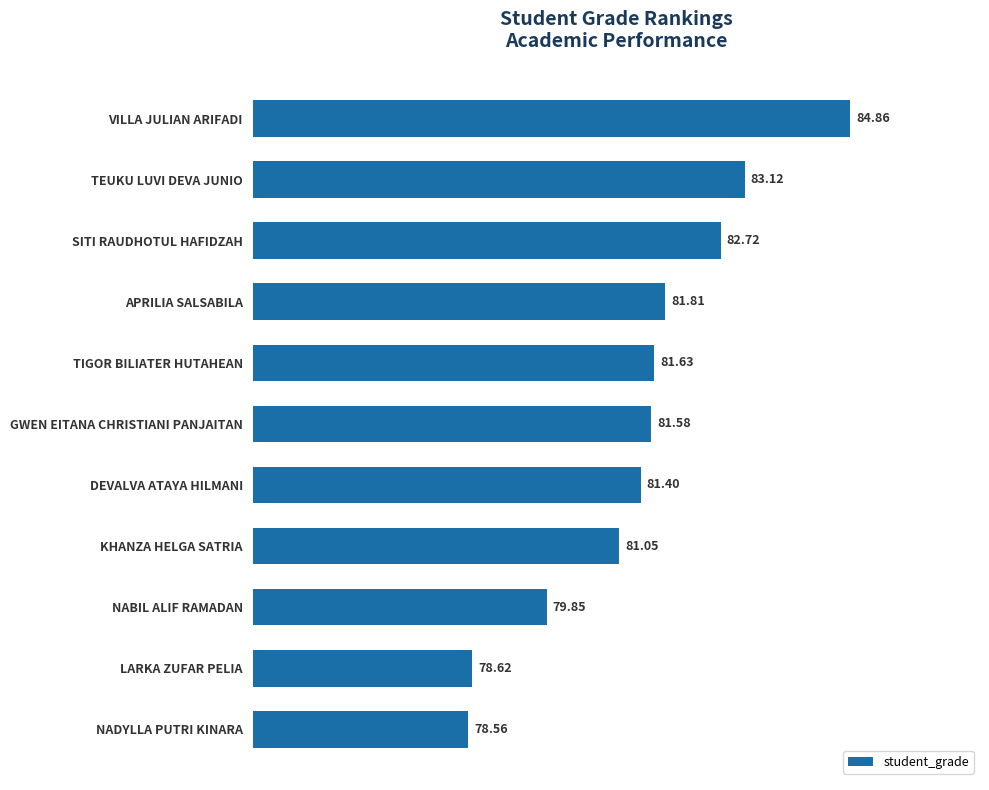

What is the difference between the maximum and minimum values?

6.3